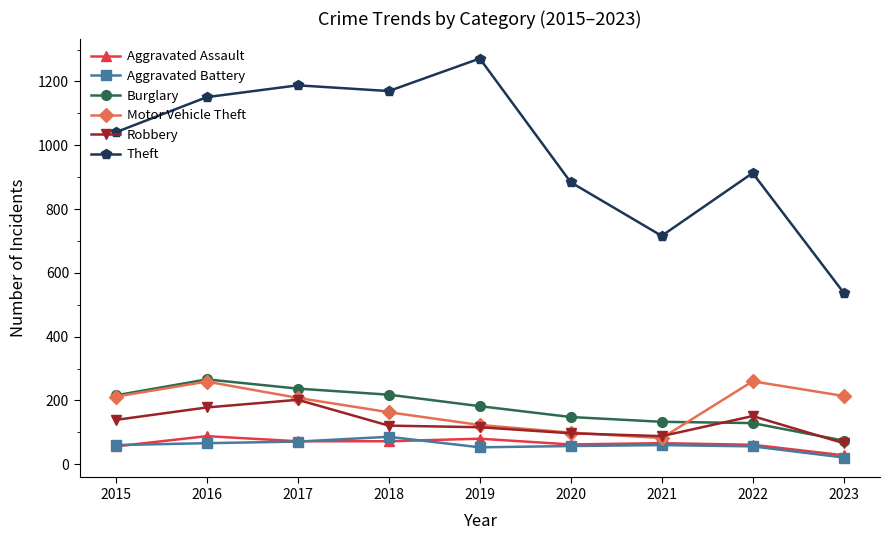

What is the value of the Theft point at the 6th from the left?

884